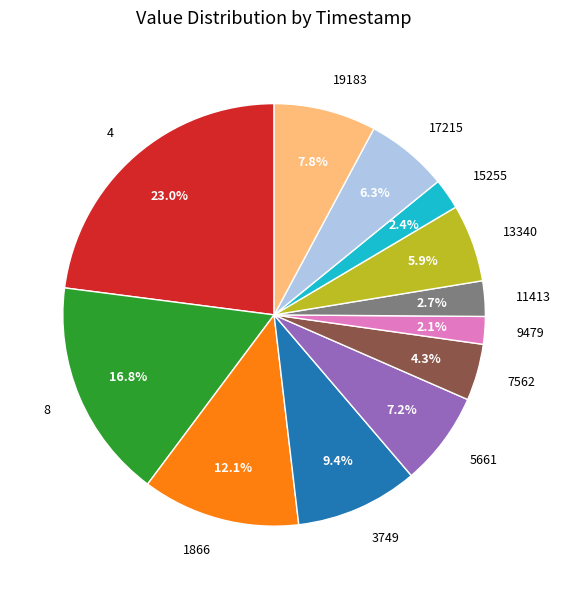

To the nearest percent, what is the combined percentage of 4 and 19183?

31%